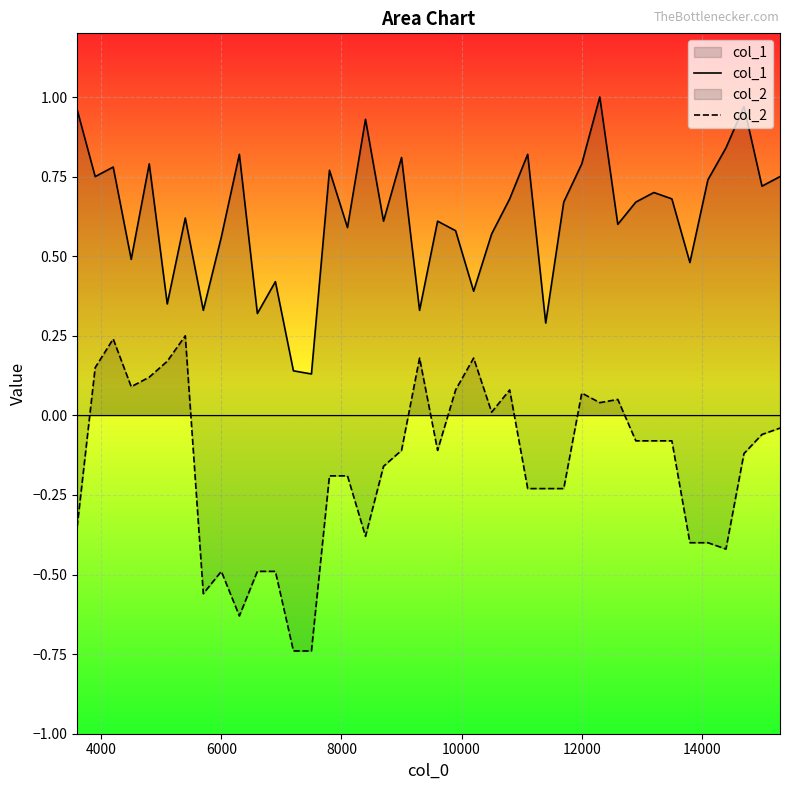

Reading left to right, extract all data points from this chart.

col_1: 1.0	0.8	0.8	0.5	0.8	0.3	0.6	0.3	0.6	0.8	0.3	0.4	0.1	0.1	0.8	0.6	0.9	0.6	0.8	0.3	0.6	0.6	0.4	0.6	0.7	0.8	0.3	0.7	0.8	1.0	0.6	0.7	0.7	0.7	0.5	0.7	0.8	1.0	0.7	0.8
col_2: -0.3	0.1	0.2	0.1	0.1	0.2	0.2	-0.6	-0.5	-0.6	-0.5	-0.5	-0.7	-0.7	-0.2	-0.2	-0.4	-0.2	-0.1	0.2	-0.1	0.1	0.2	0.0	0.1	-0.2	-0.2	-0.2	0.1	0.0	0.1	-0.1	-0.1	-0.1	-0.4	-0.4	-0.4	-0.1	-0.1	-0.0